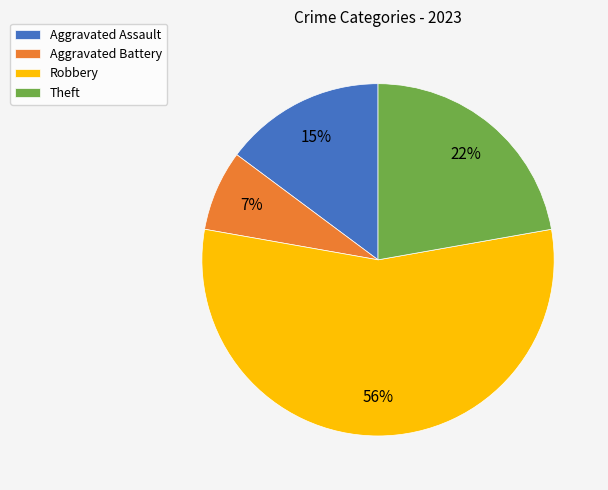

To the nearest percent, what is the difference between the Aggravated Assault and Theft slice percentages?

7%